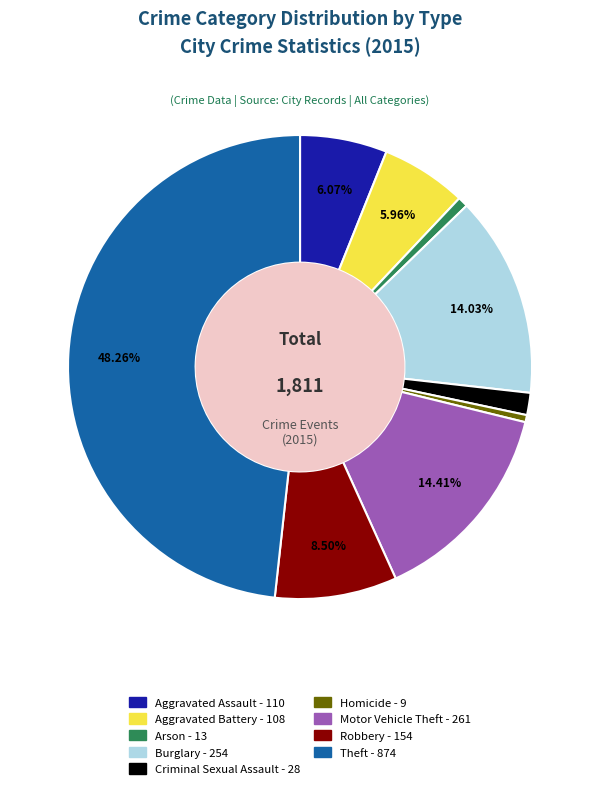

To the nearest percent, what percentage of the pie is Aggravated Battery?

6%